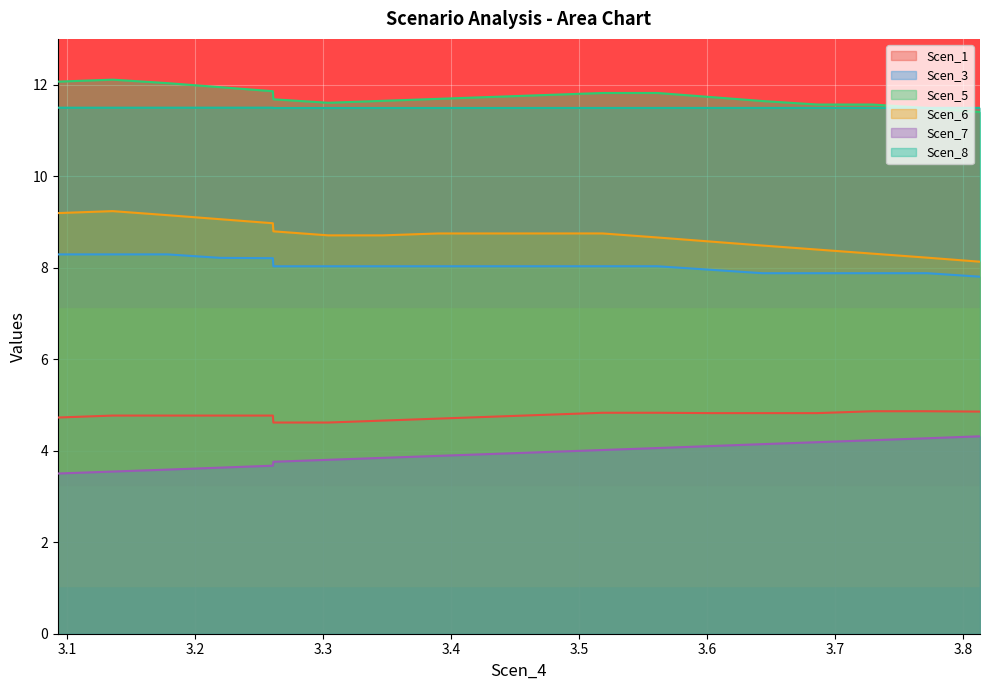

What is the highest value of the Scen_8 series?

11.5